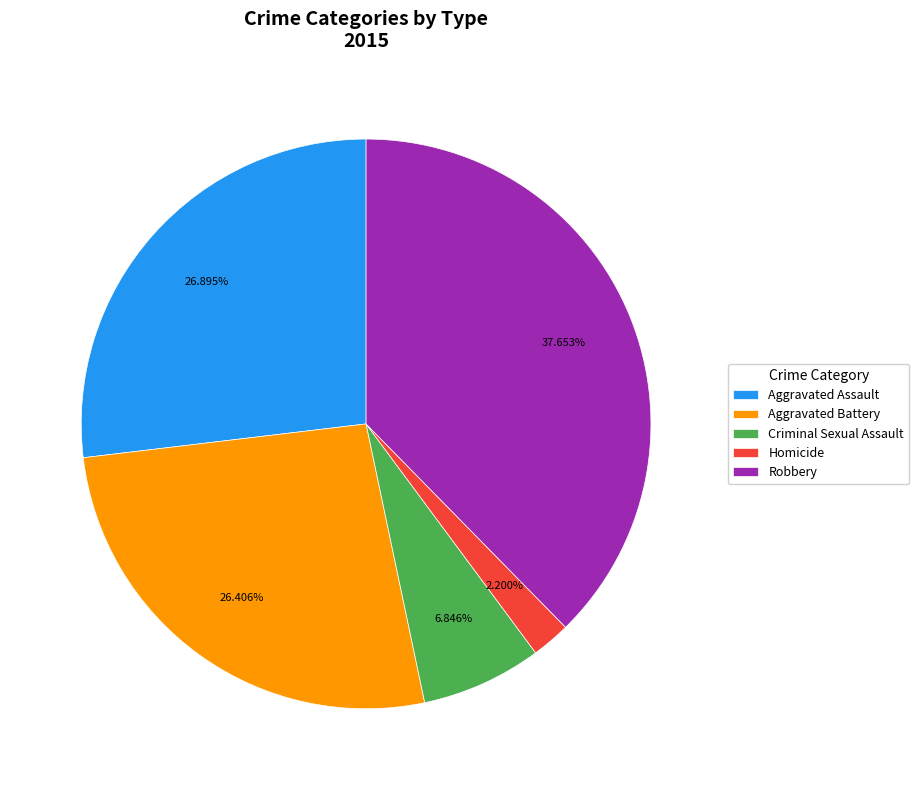

What percentage do Aggravated Battery and Aggravated Assault together represent?

53.3%